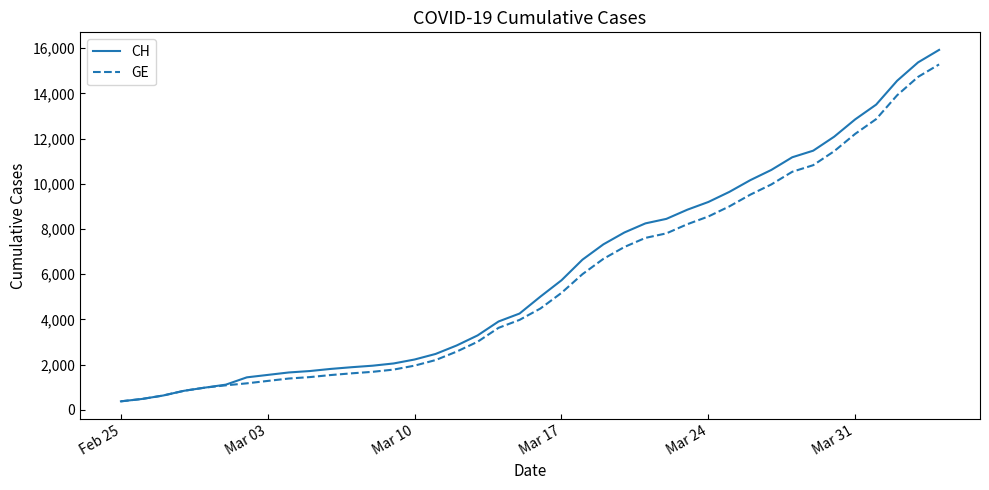

Which series has the largest range (max minus min)?

CH